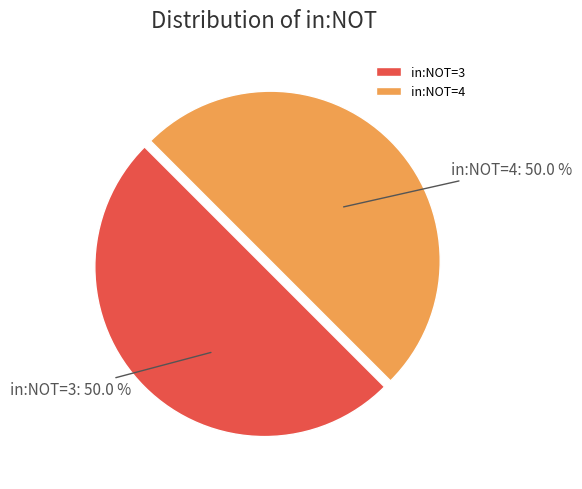

To the nearest percent, what is the difference between the largest and smallest slice percentages?

0%